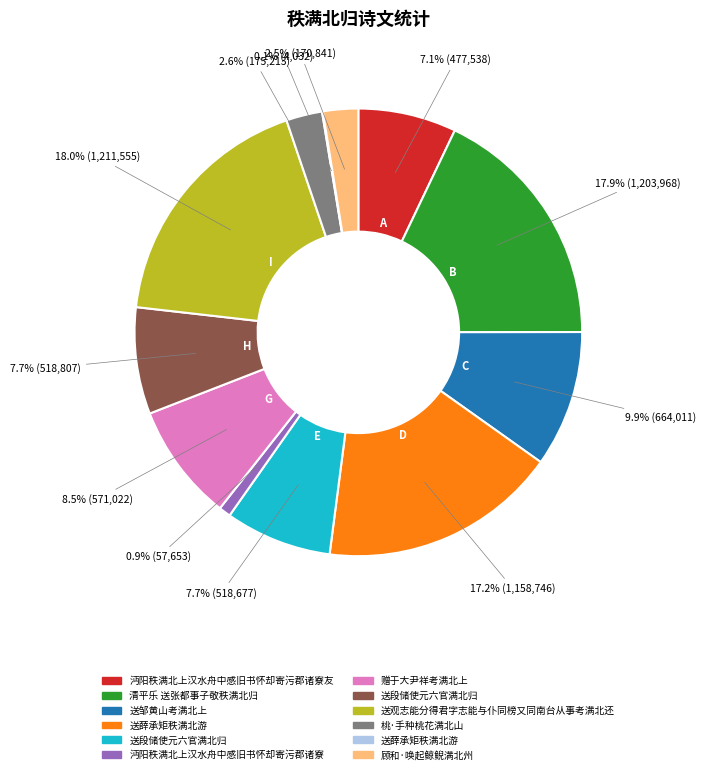

Is there a majority slice in this chart?

No